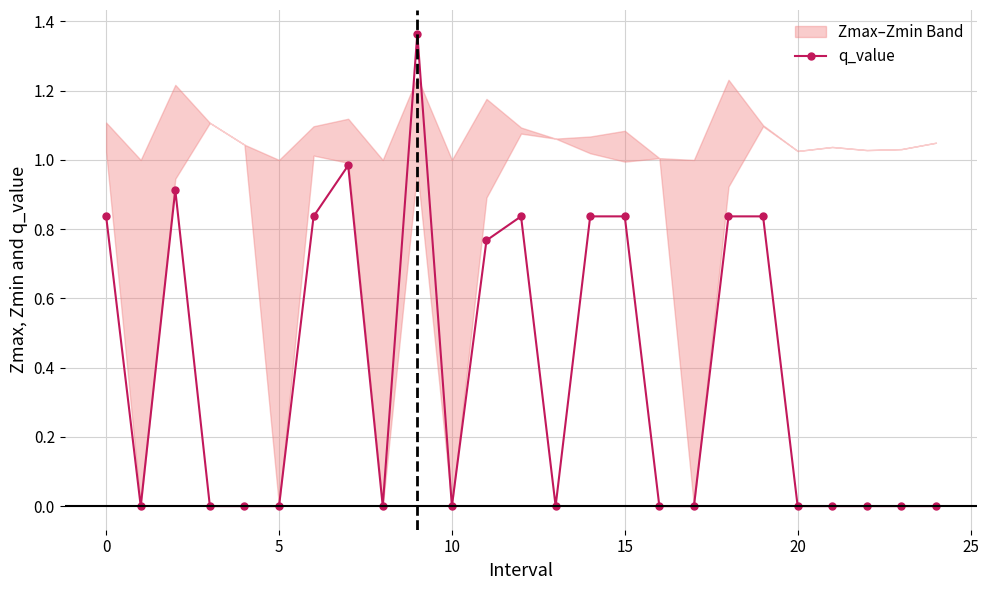

Reading left to right, extract all data points from this chart.

0.8	0.0	0.9	0.0	0.0	0.0	0.8	1.0	0.0	1.4	0.0	0.8	0.8	0.0	0.8	0.8	0.0	0.0	0.8	0.8	0.0	0.0	0.0	0.0	0.0